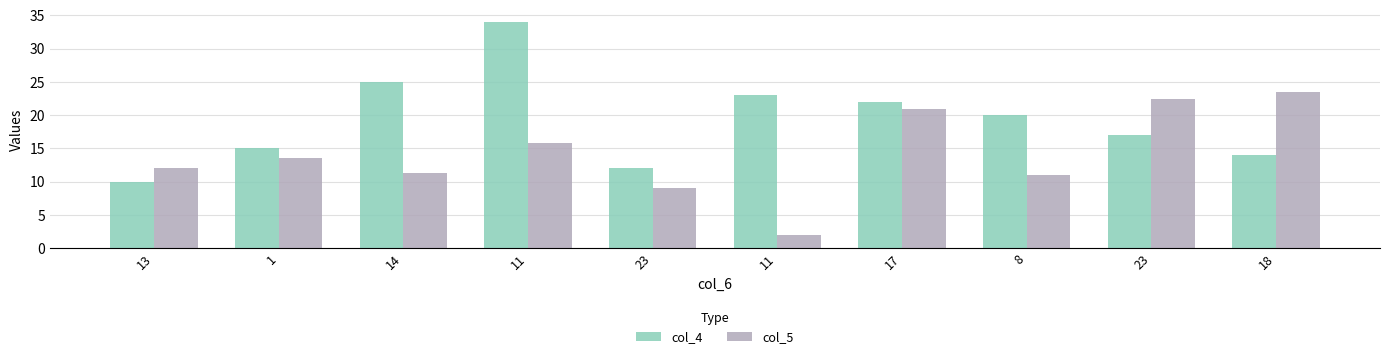

What is the minimum value shown in the chart?

2.0